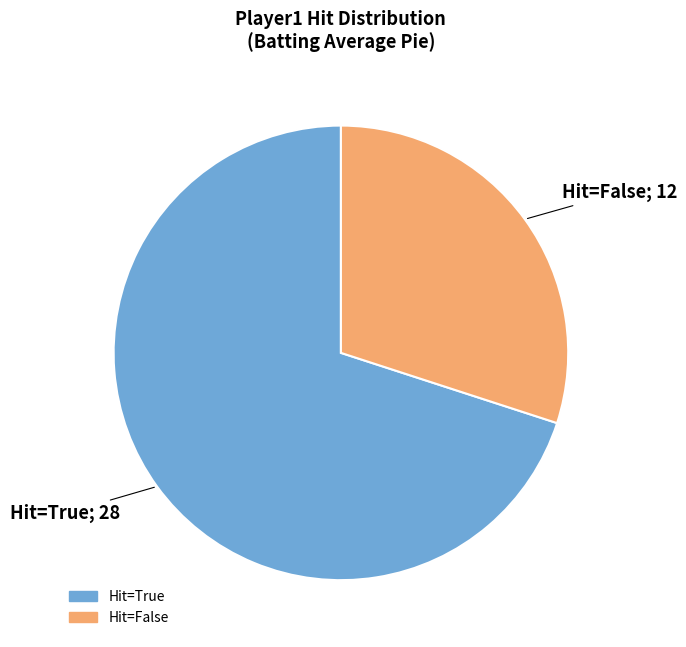

Is there a majority slice in this chart?

Yes